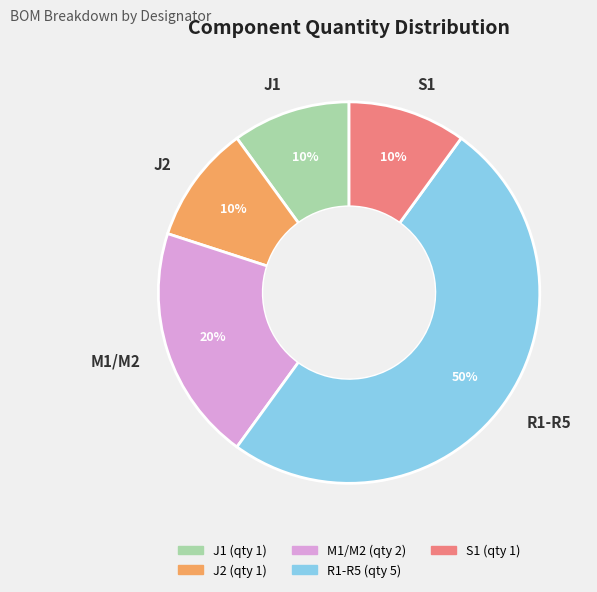

Does S1 account for over 50% of the chart?

No